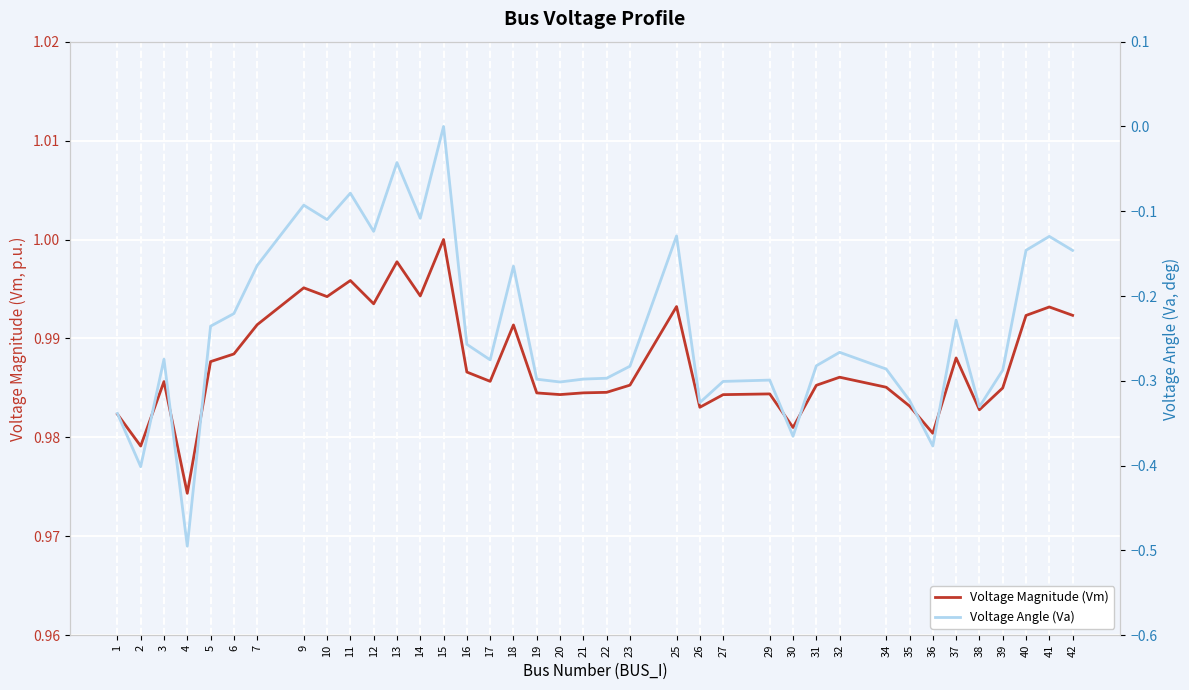

At 25, list the series in order from smallest to largest.

Voltage Angle (Va), Voltage Magnitude (Vm)